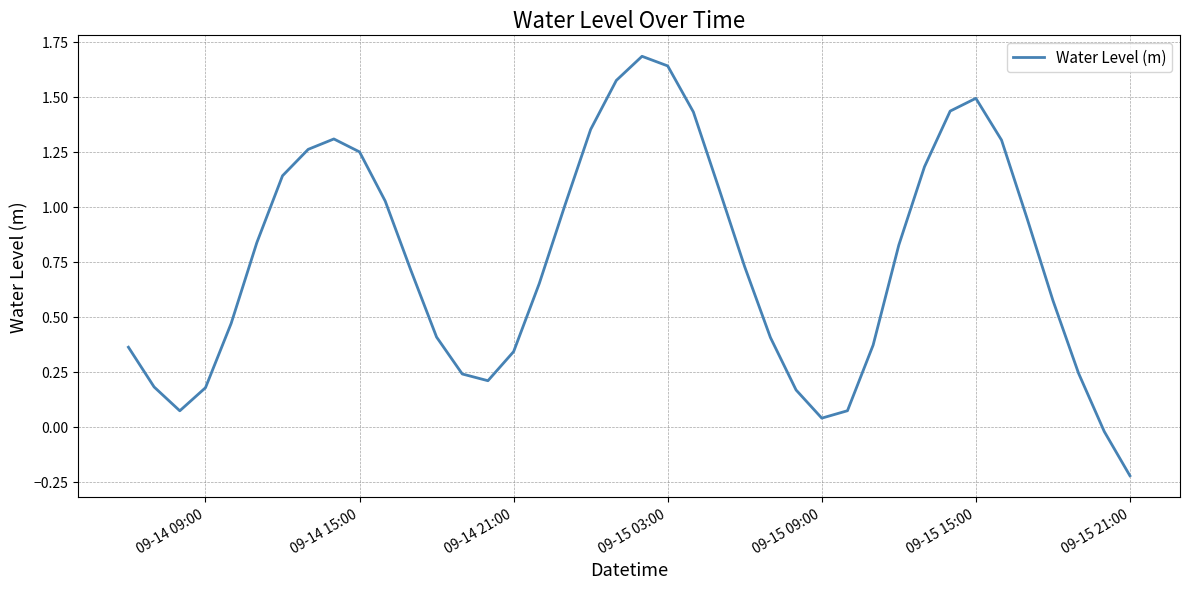

What is the maximum value shown in the chart?

1.7